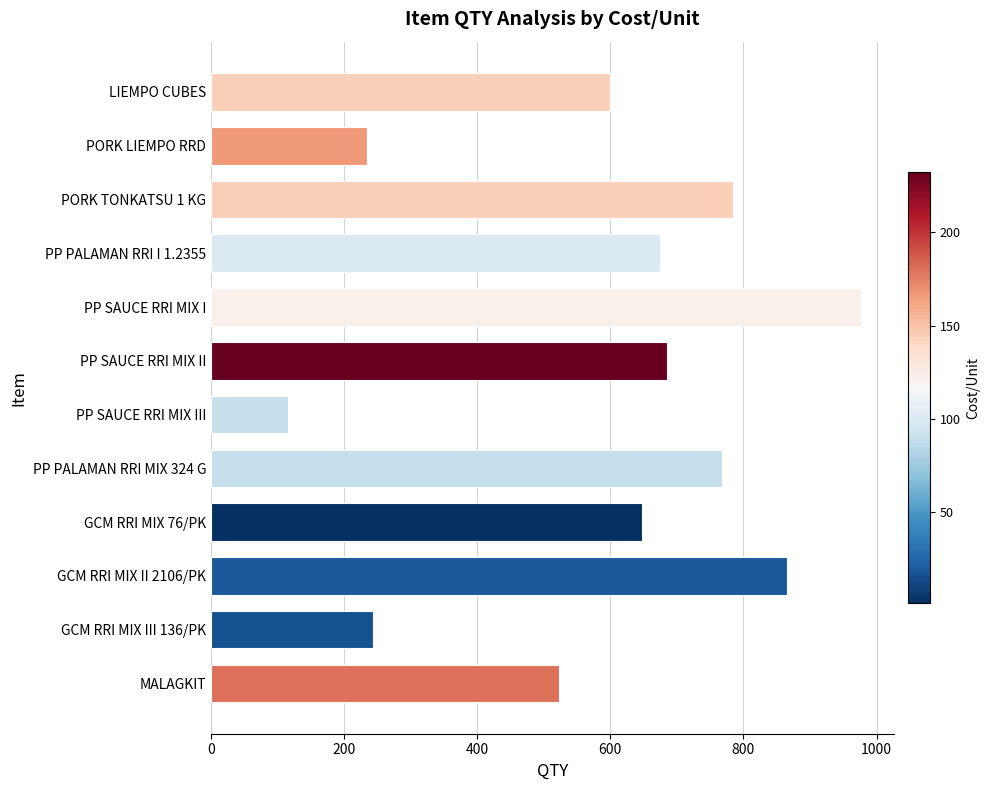

List the labels in order of value, smallest first.

PP SAUCE RRI MIX III, PORK LIEMPO RRD, GCM RRI MIX III 136/PK, MALAGKIT, LIEMPO CUBES, GCM RRI MIX 76/PK, PP PALAMAN RRI I 1.2355, PP SAUCE RRI MIX II, PP PALAMAN RRI MIX 324 G, PORK TONKATSU 1 KG, GCM RRI MIX II 2106/PK, PP SAUCE RRI MIX I